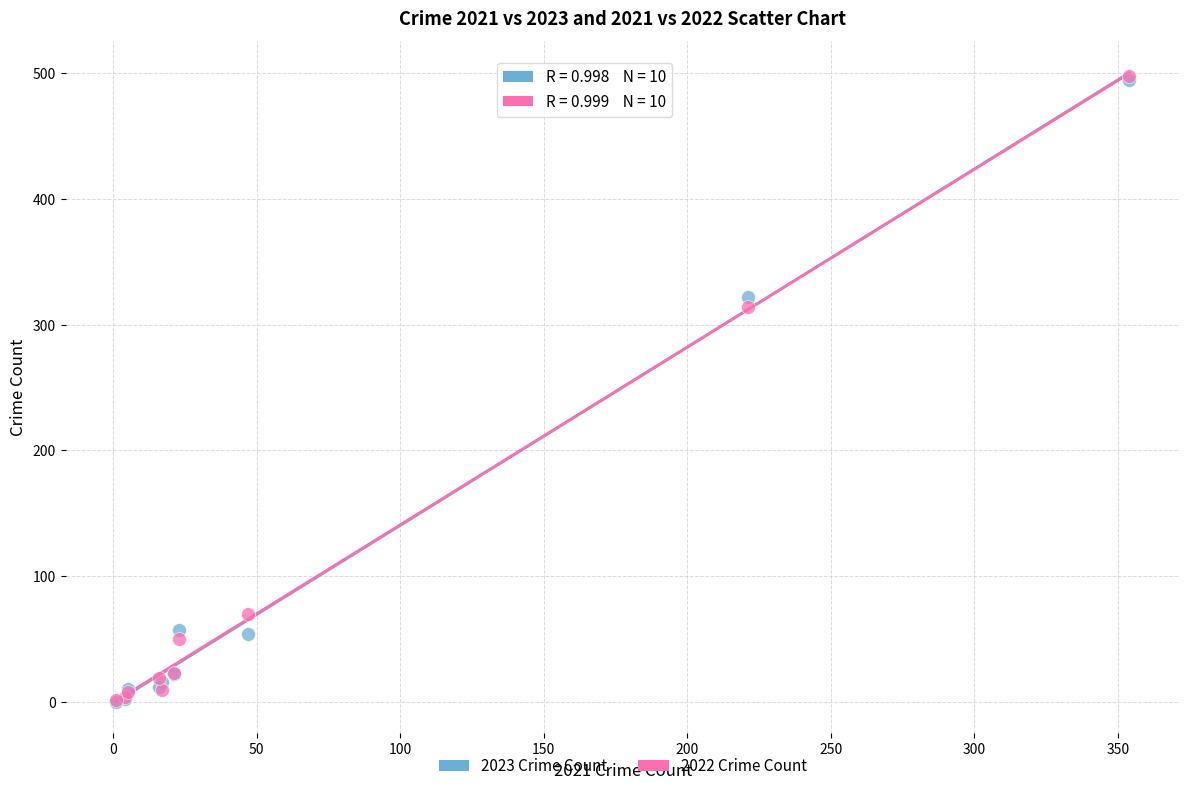

Across all series, what Y value is closest to 249?

314